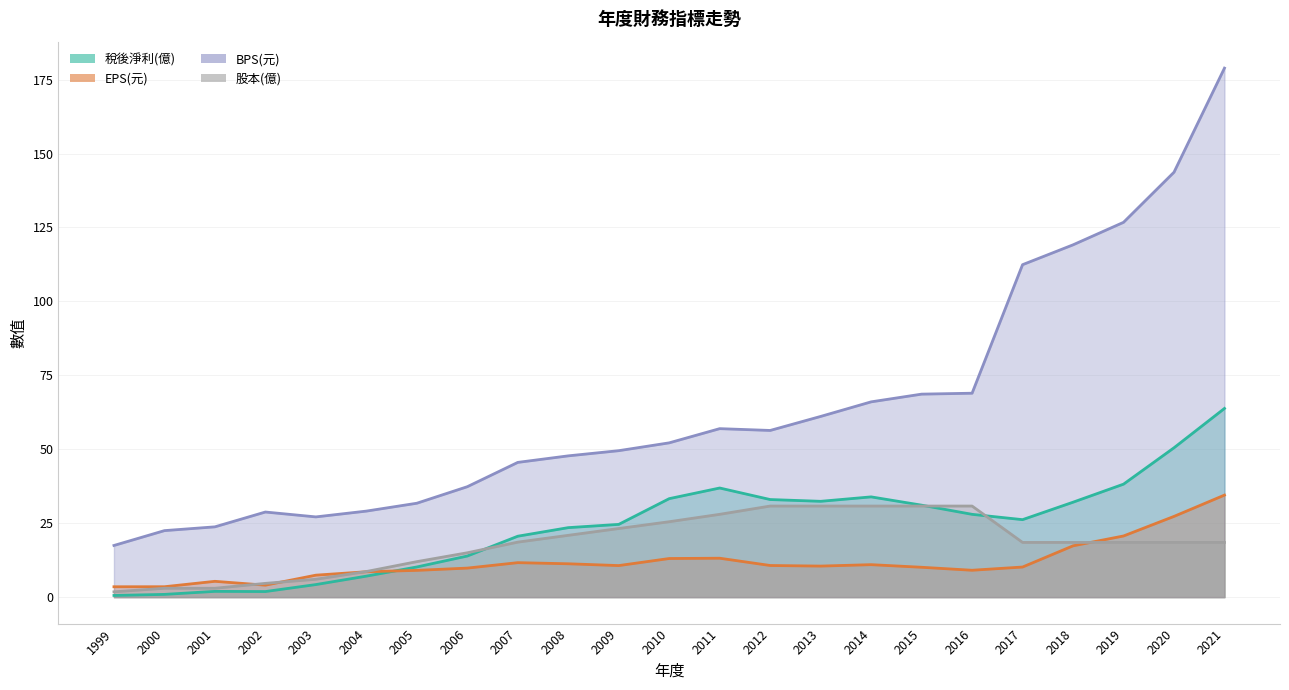

Which series has the largest total across all categories?

BPS(元)